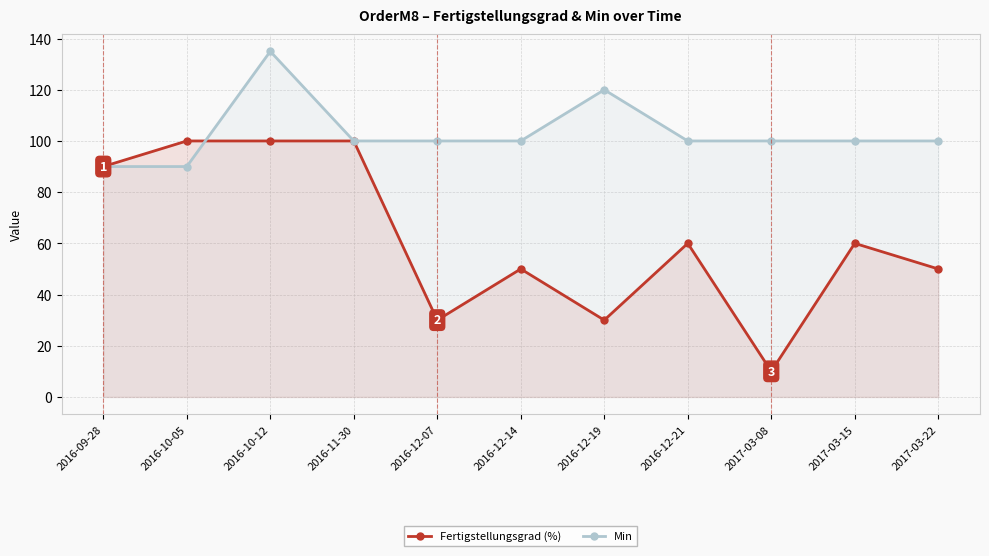

What is the label of the 5th point from the right?

2016-12-19